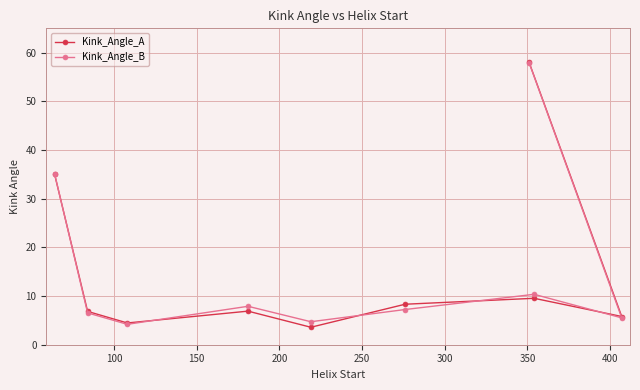

Is this an area chart (filled region under the line)?

No